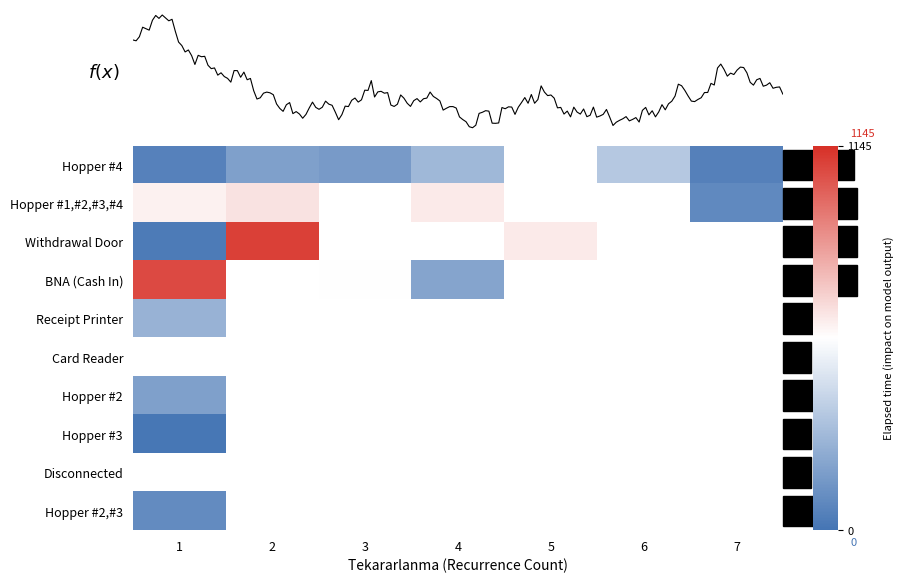

Rank the series by their maximum value, from highest to lowest.

Withdrawal Door, BNA (Cash In), Hopper #1,#2,#3,#4, Hopper #4, Receipt Printer, Card Reader, Hopper #2, Hopper #3, Disconnected, Hopper #2,#3